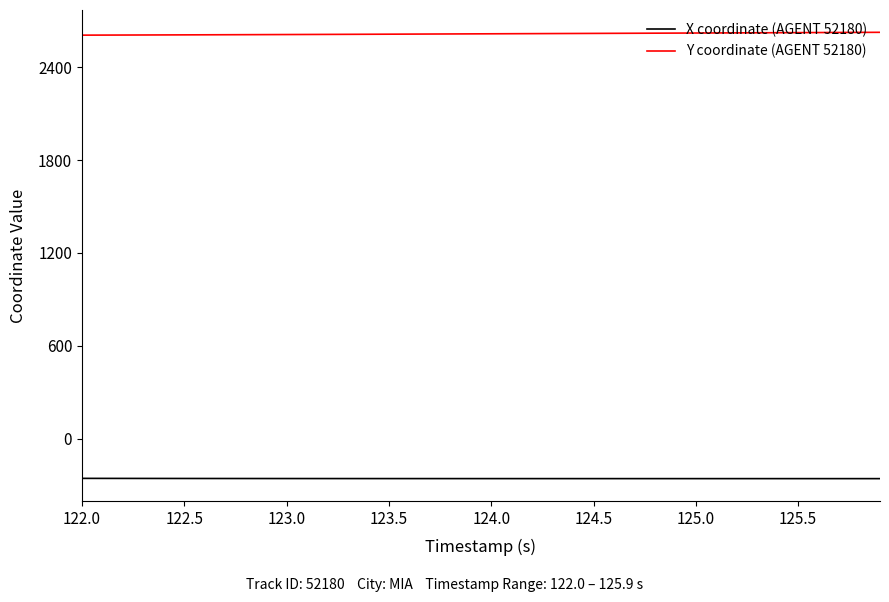

Which series has the largest total across all categories?

Y coordinate (AGENT 52180)